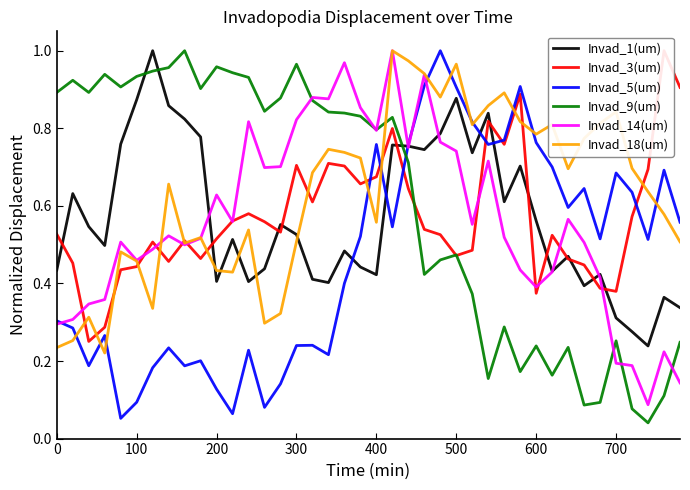

True or false: Invad_1(um) has a value of 0.9 at 600.

False